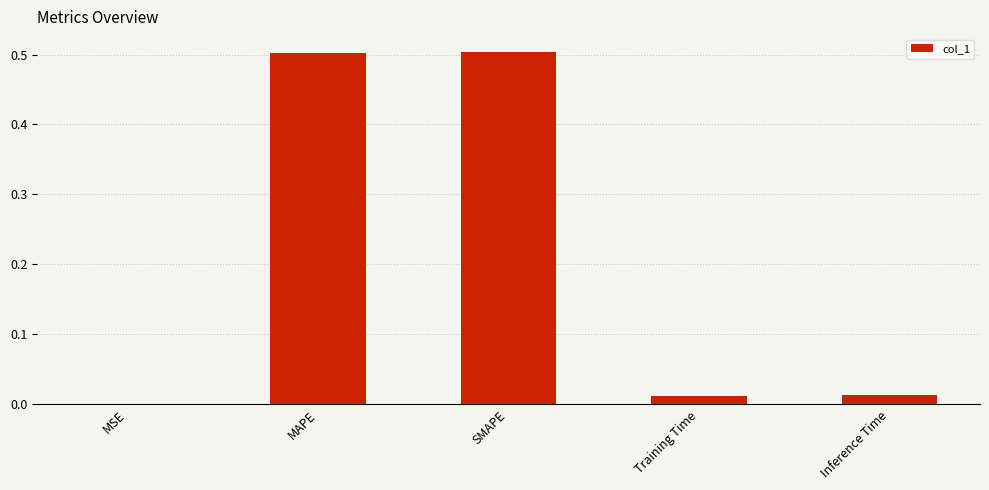

True or false: the data shows 0.7 at SMAPE.

False